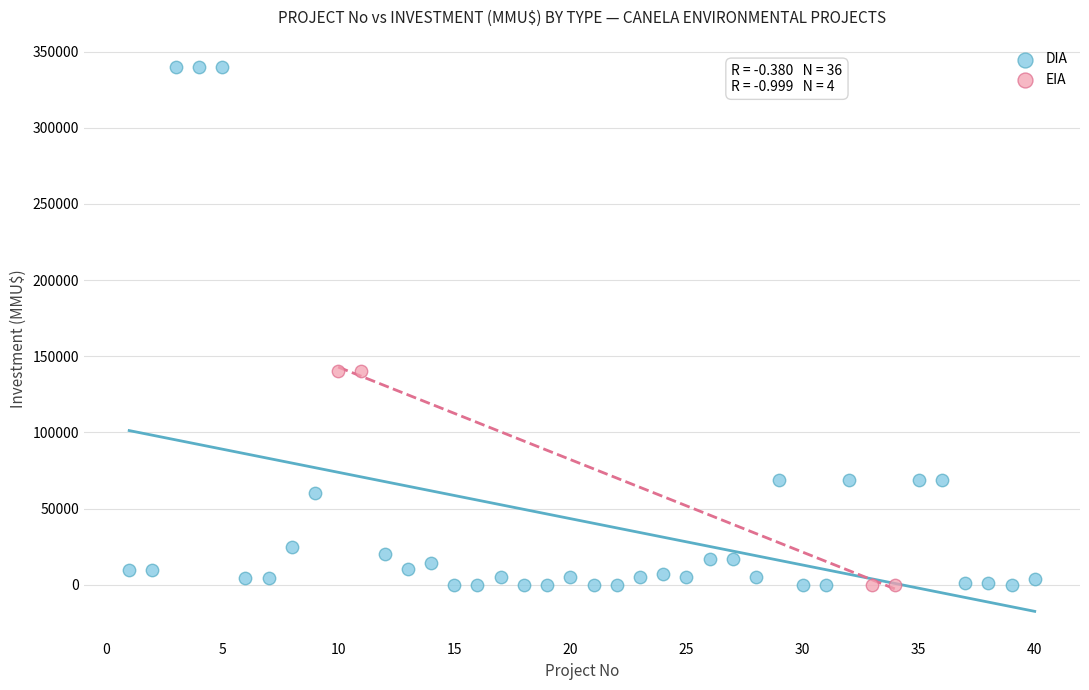

Which series contains the highest Y value?

DIA